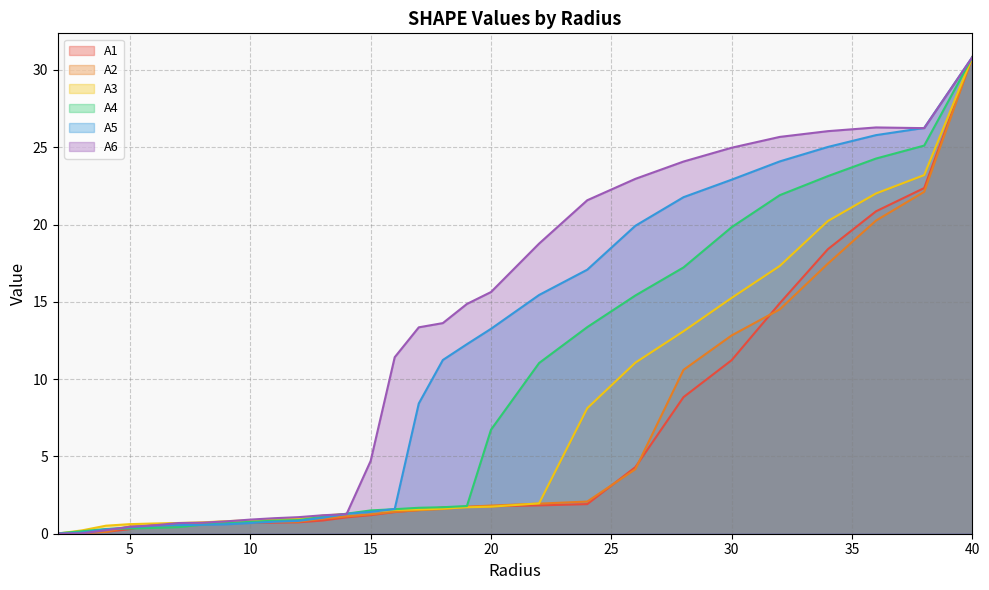

In A1, how many points are lower than both neighbors (excluding endpoints)?

1